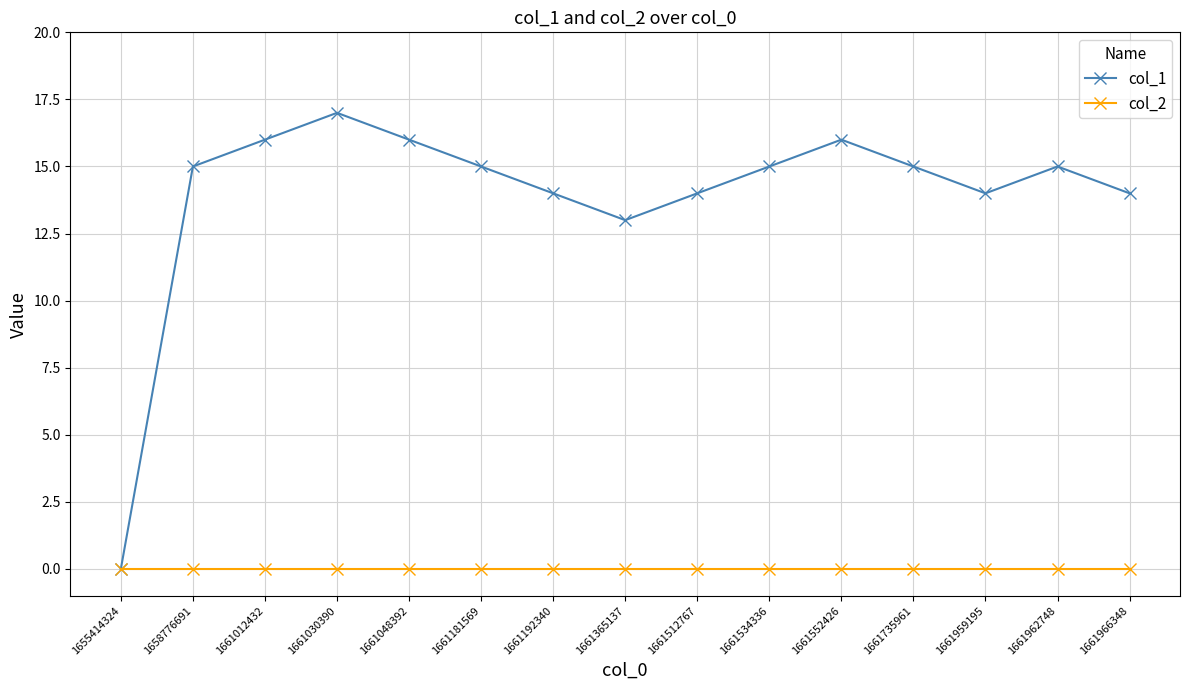

Which series changed the most between 1661365137 and 1661959195?

col_1